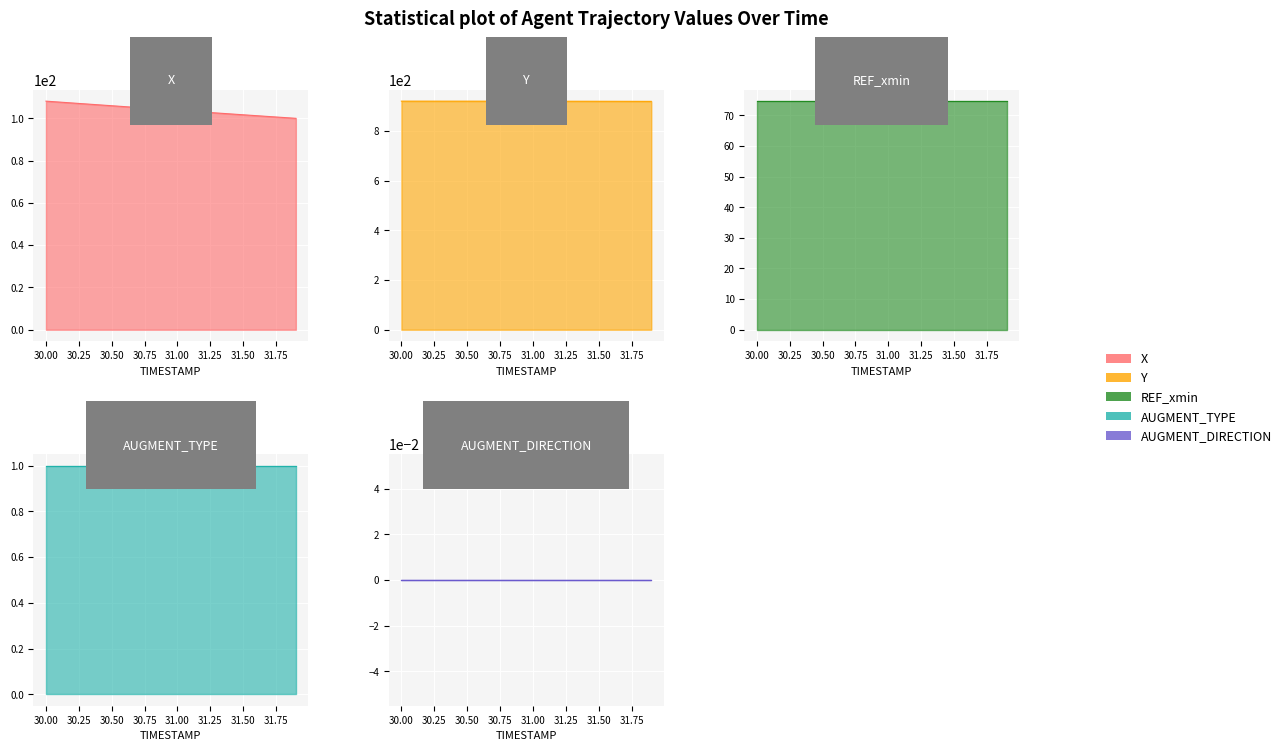

Is it true that Y equals 920.7 at 31.0?

True